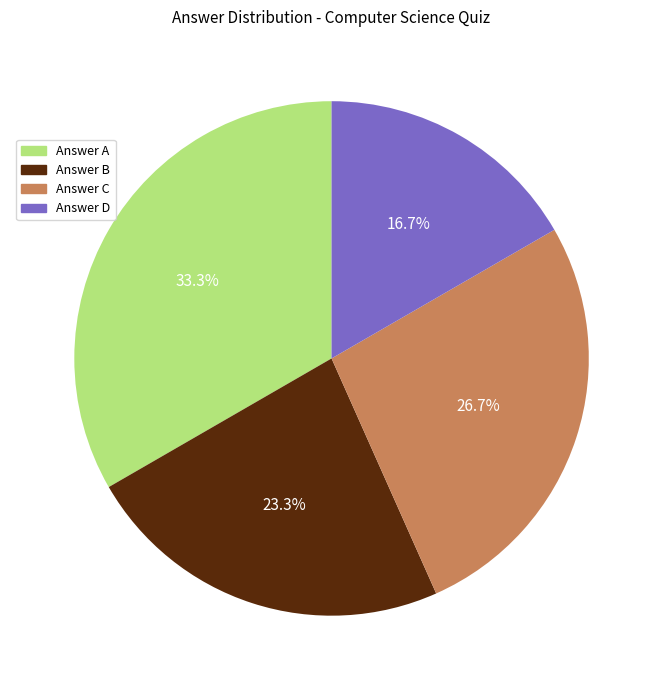

Is Answer A the majority of the pie?

No